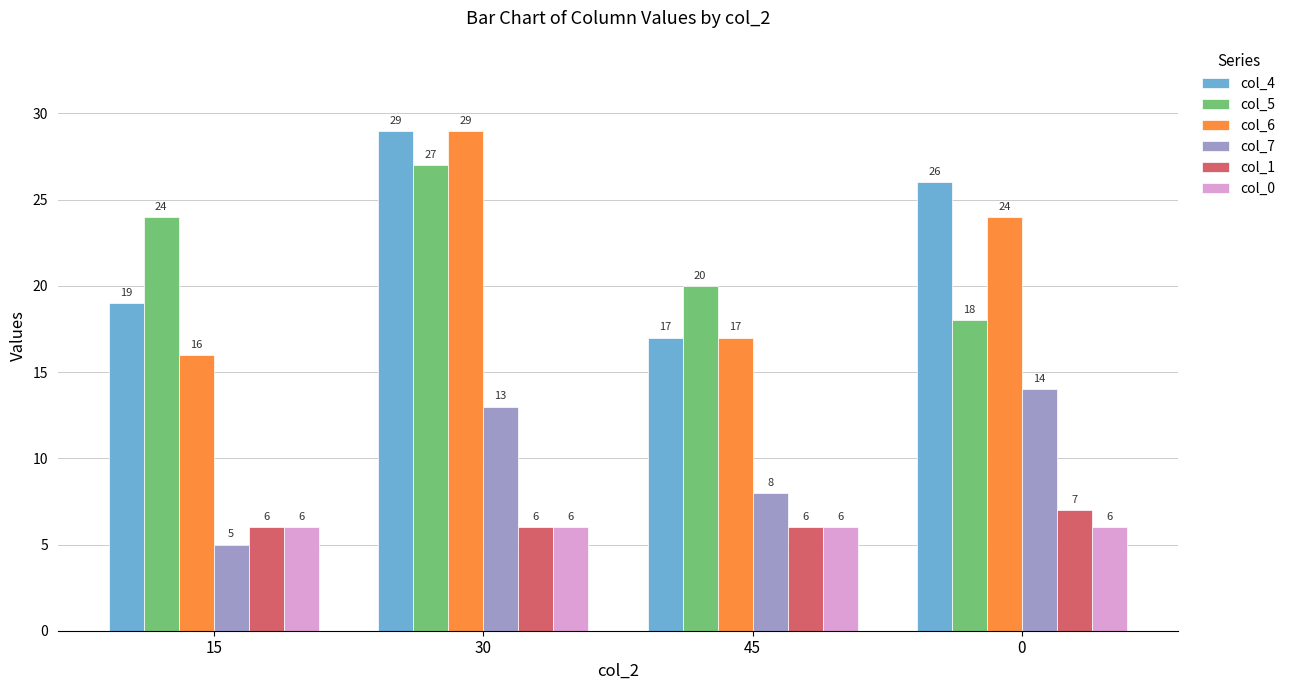

What is the value of the col_0 bar at the 1st from the left?

6